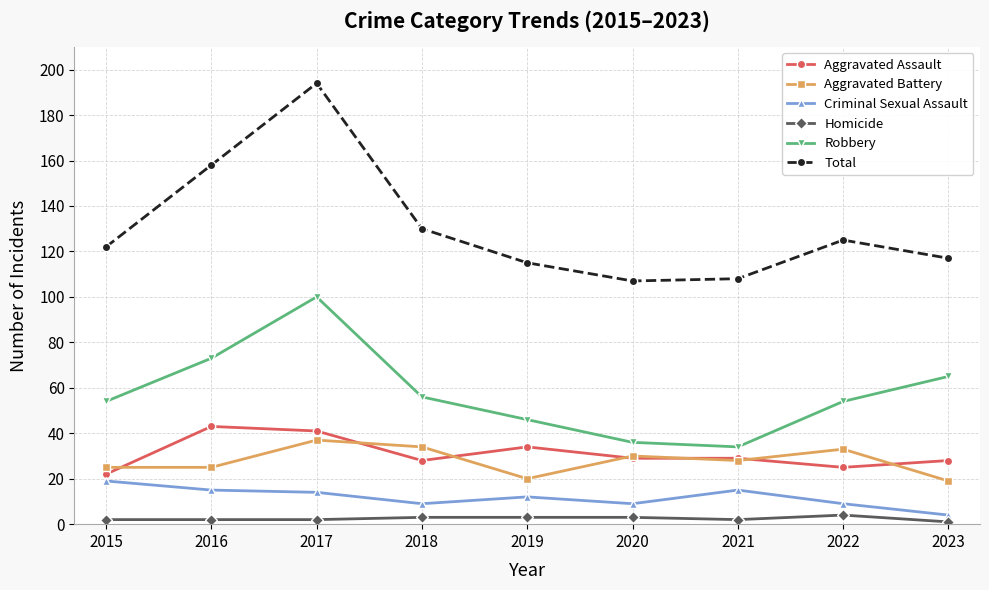

Reading right to left, transcribe all the data shown in this chart.

Aggravated Assault: 28	25	29	29	34	28	41	43	22
Aggravated Battery: 19	33	28	30	20	34	37	25	25
Criminal Sexual Assault: 4	9	15	9	12	9	14	15	19
Homicide: 1	4	2	3	3	3	2	2	2
Robbery: 65	54	34	36	46	56	100	73	54
Total: 117	125	108	107	115	130	194	158	122